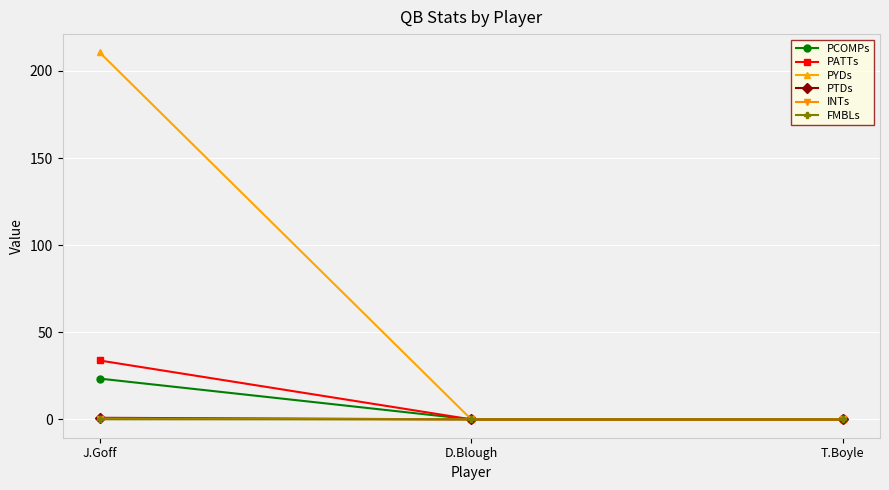

How many series are shown in this chart?

6